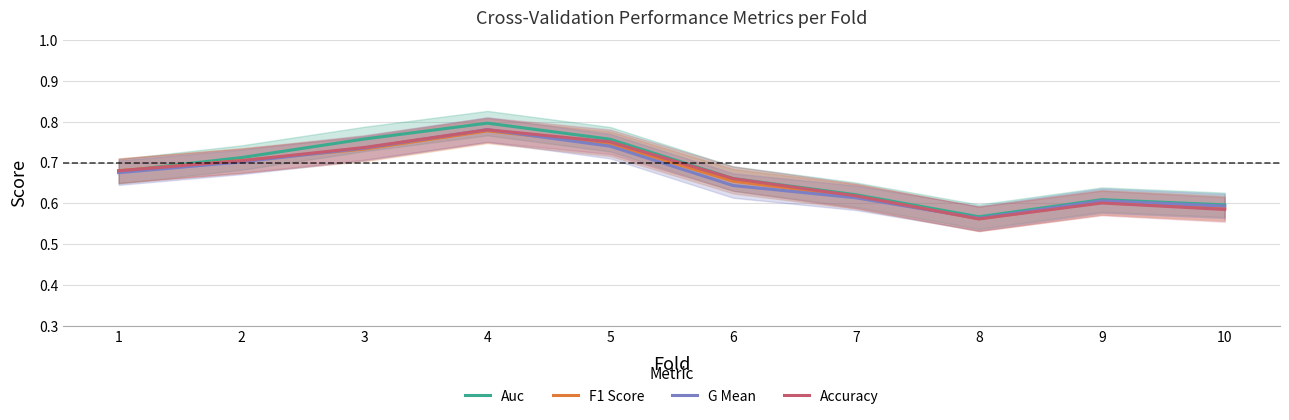

Count the number of data series in this chart.

4